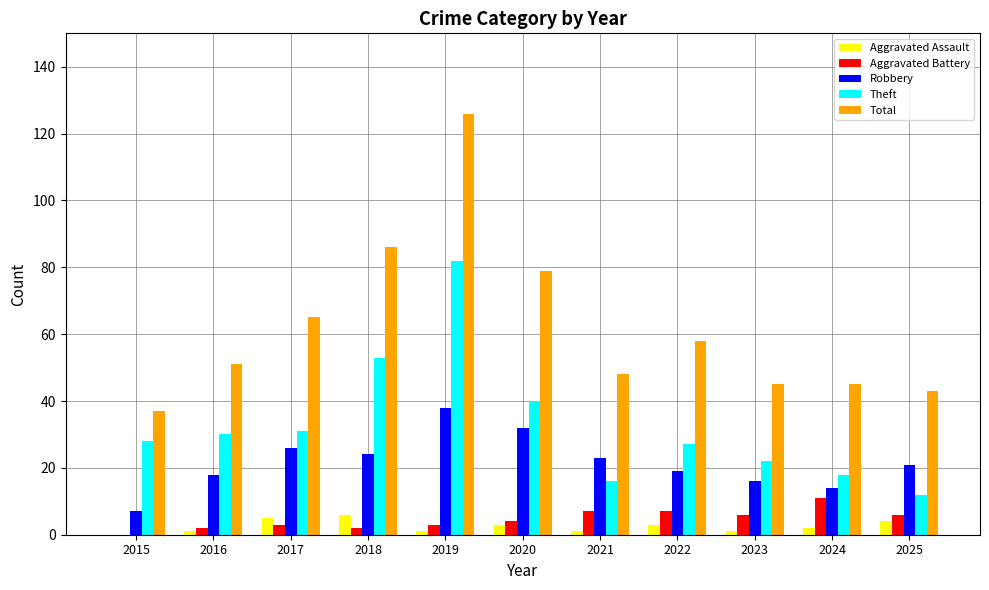

True or false: Theft has a value of 18 at 2024.

True